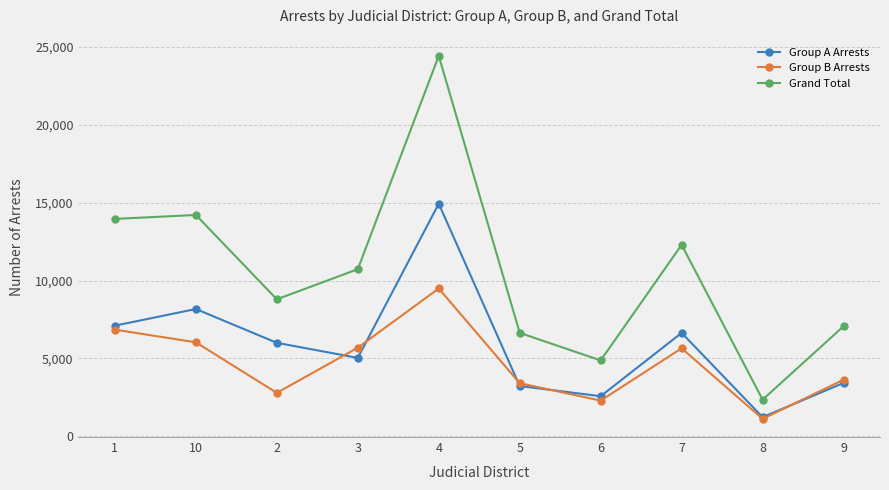

How many lines are shown in the chart?

3